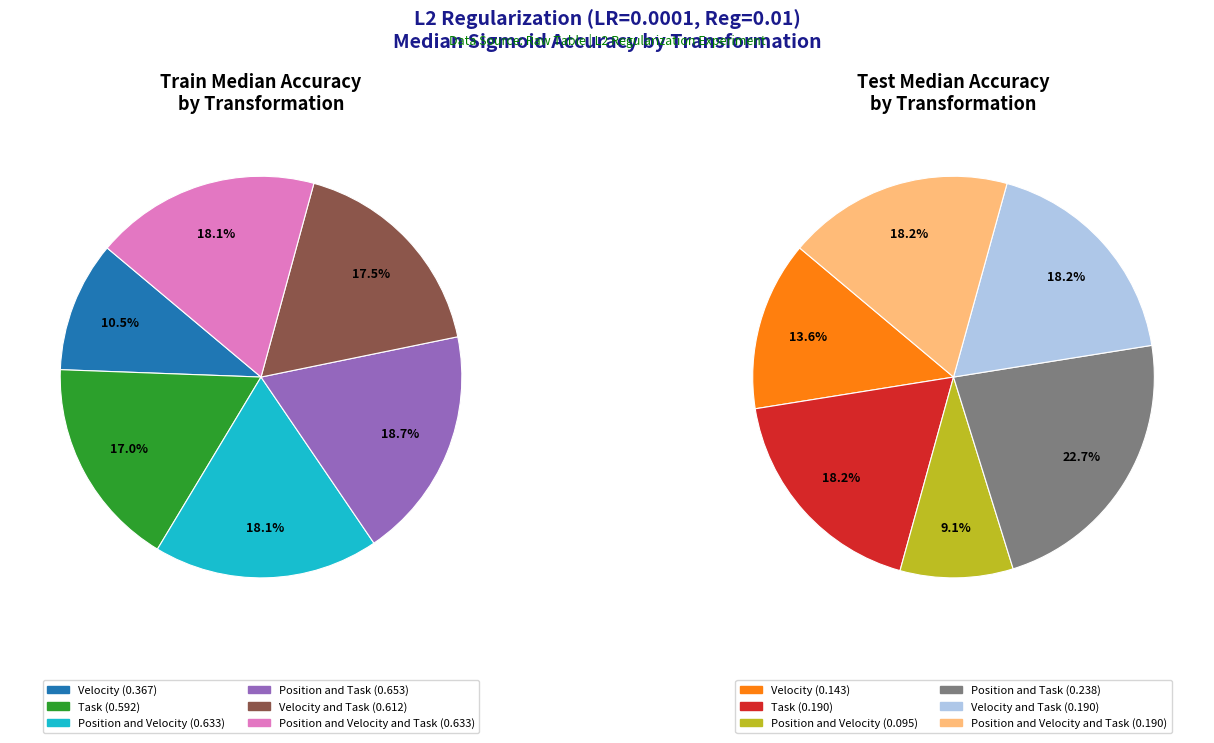

To the nearest percent, what is the difference between the largest and smallest slice percentages?

14%